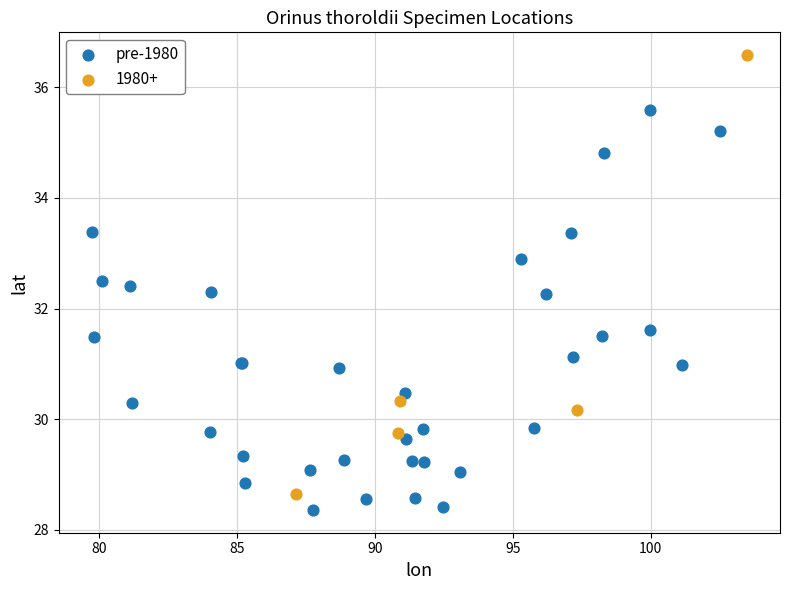

Which series has the widest spread of Y values?

1980+